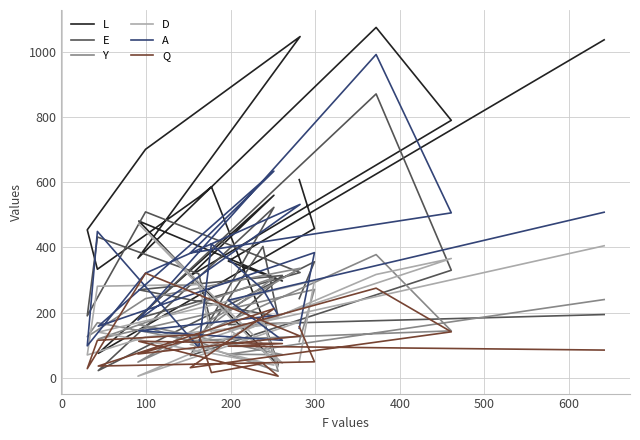

What is the maximum value shown in the chart?

1075